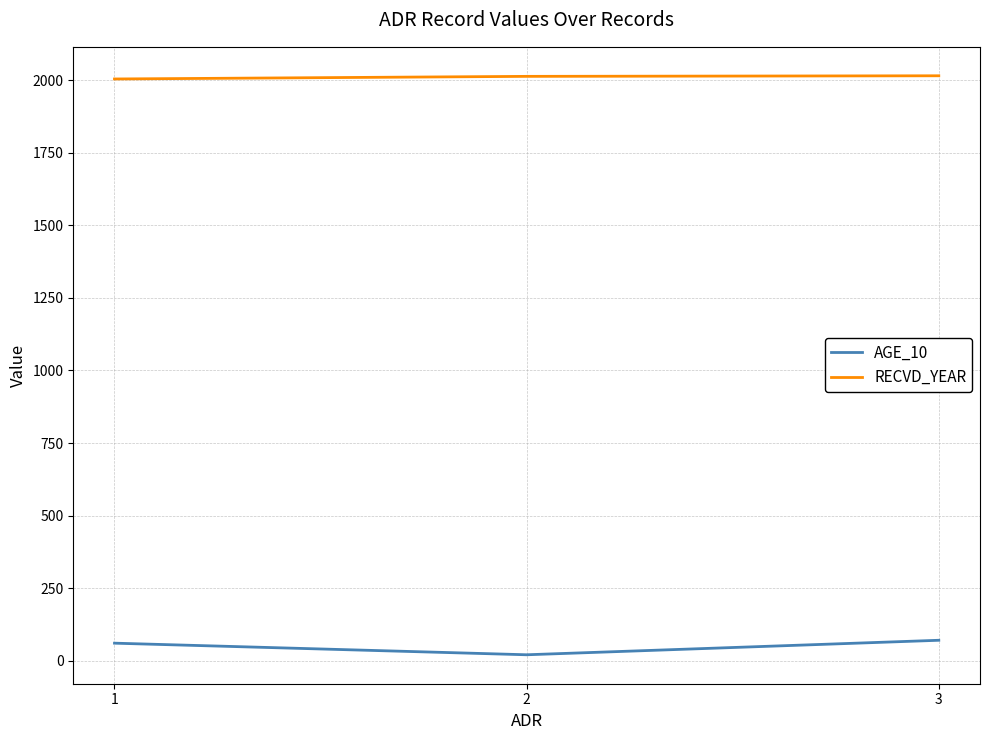

How many RECVD_YEAR values are between 2005 and 2016?

3